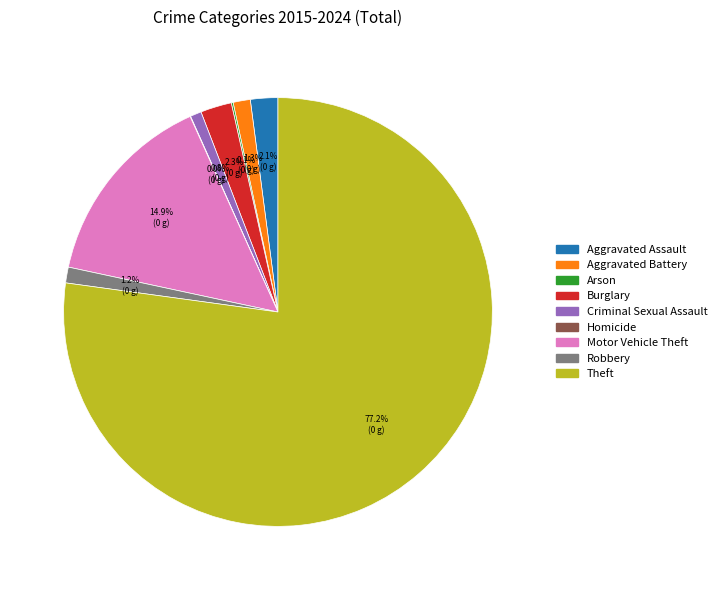

Is Theft the majority of the pie?

Yes